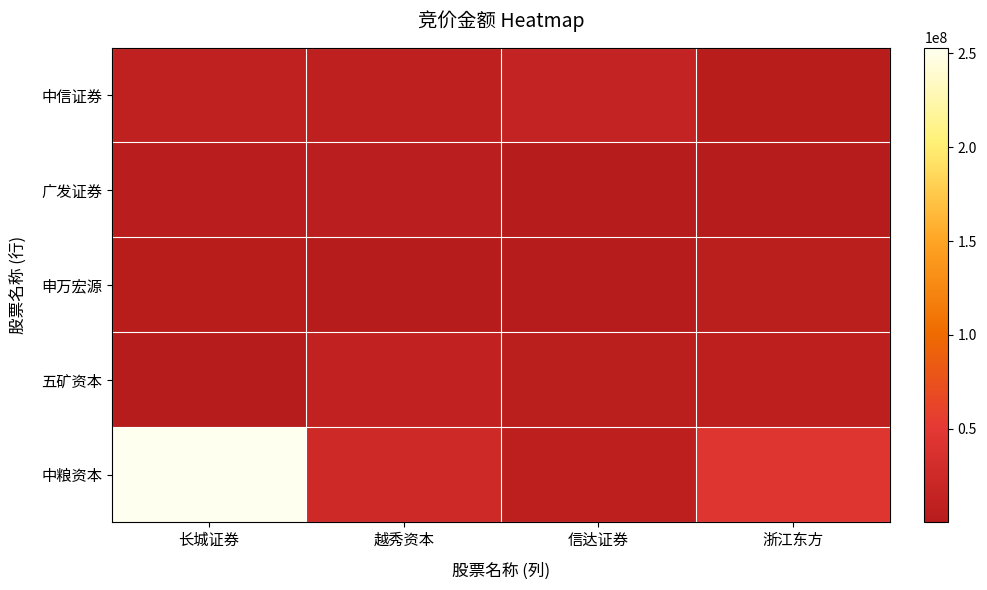

Which series has the largest total across all categories?

中粮资本